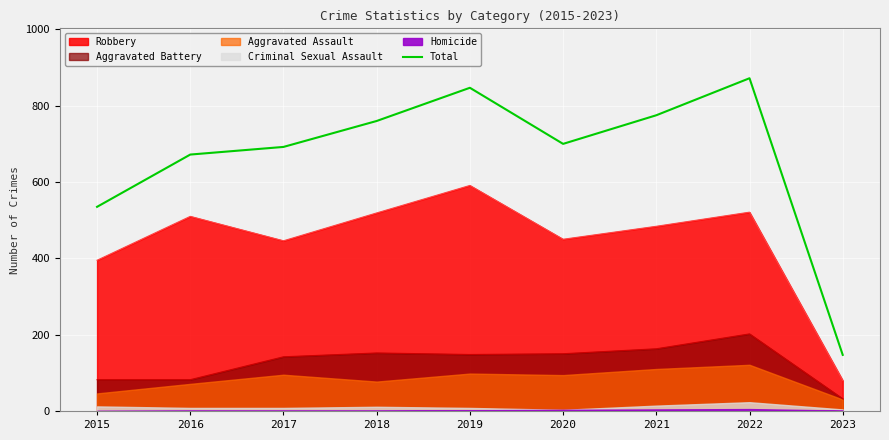

How many interior local peaks (higher than both neighbors) does the data have?

2